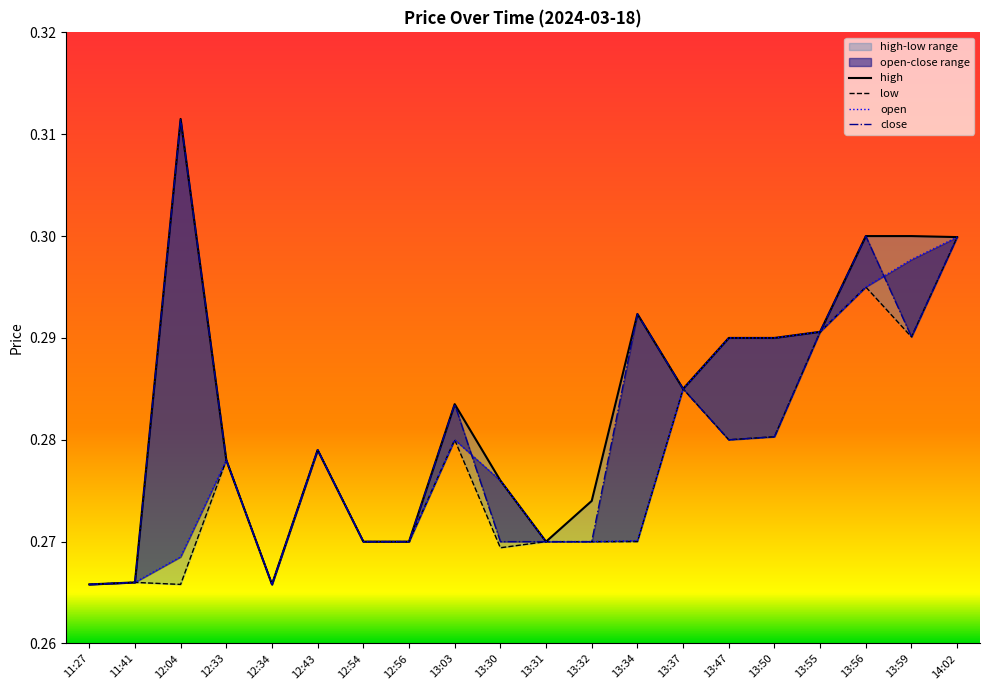

How many series are shown in this chart?

4